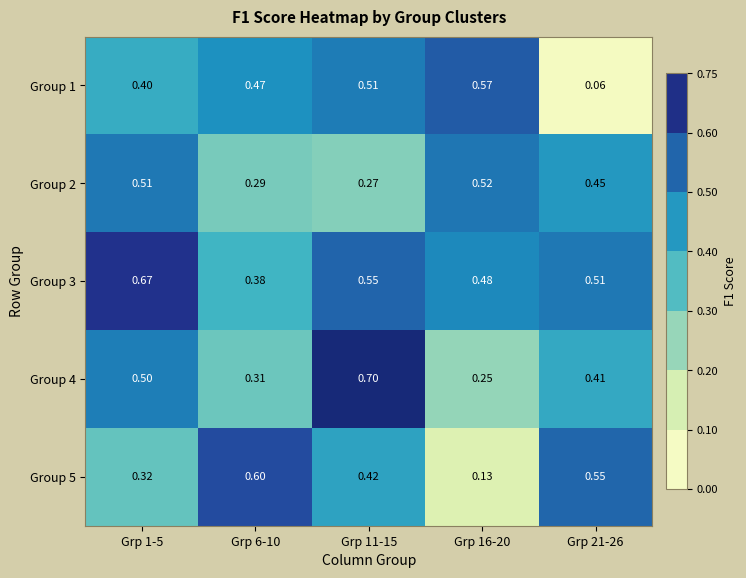

At how many categories does at least one series exceed 0?

5